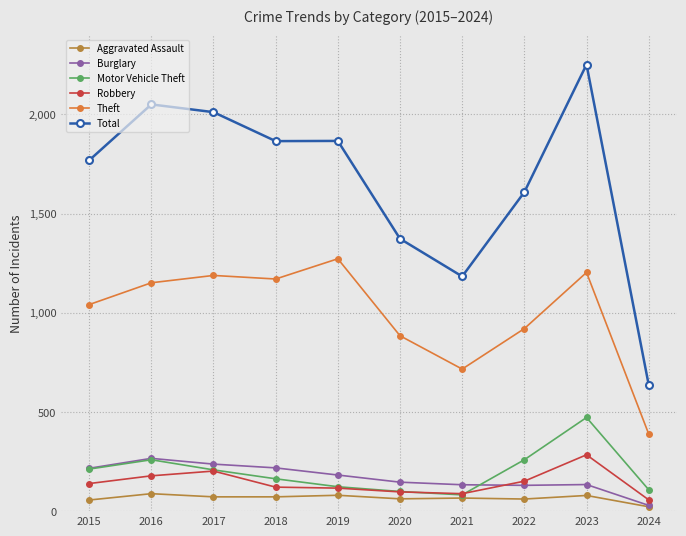

Is the value of Aggravated Assault at 2024 greater than the value of Motor Vehicle Theft at 2020?

No